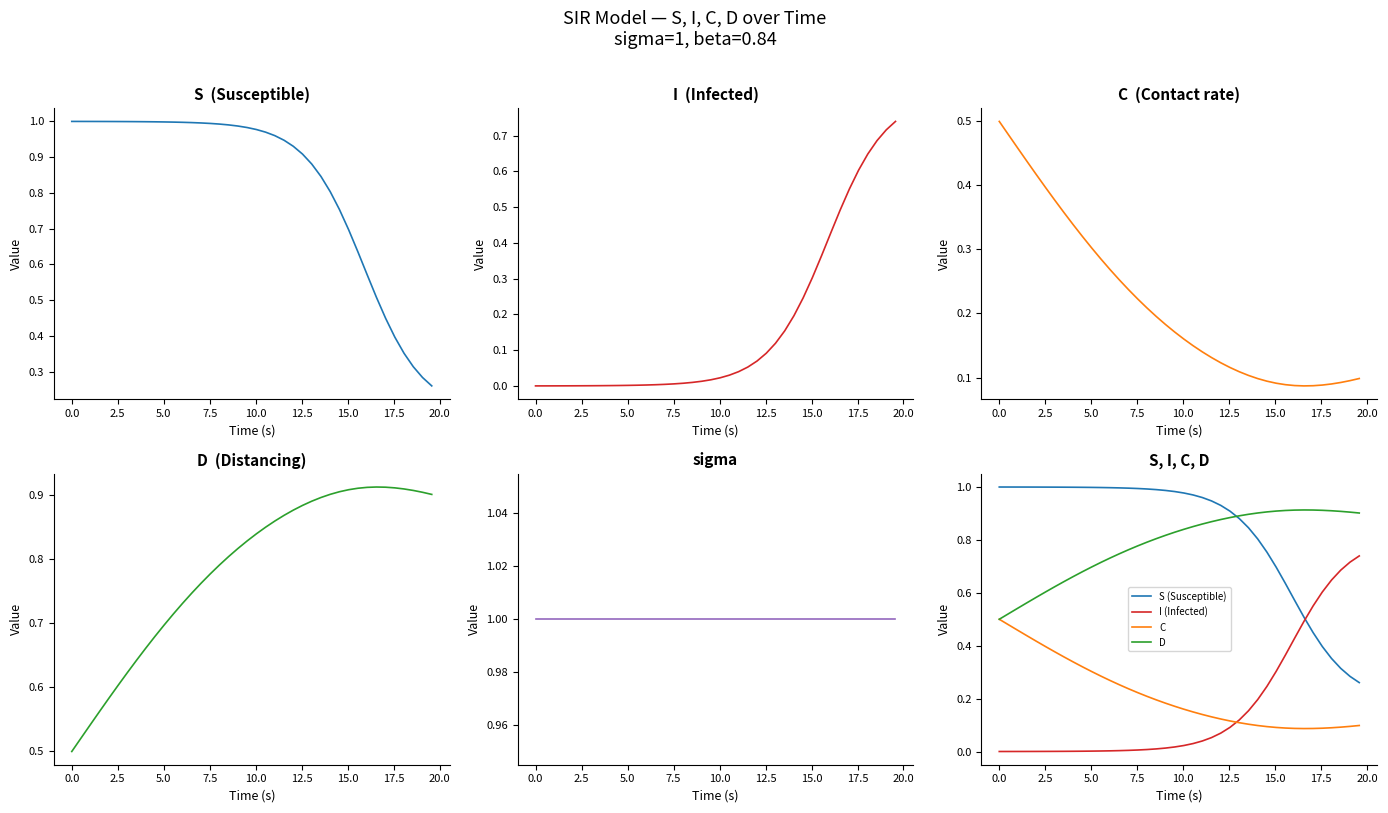

True or false: S (Susceptible) and I (Infected) intersect in this chart.

True